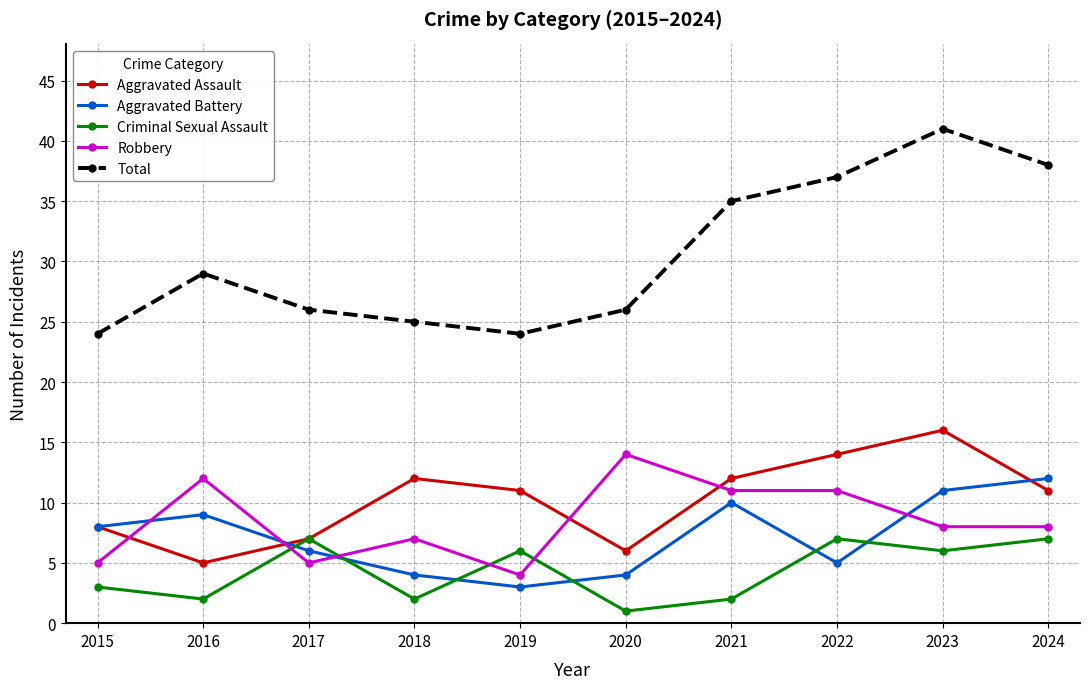

What is the spread (max minus min) of values at 2015?

21